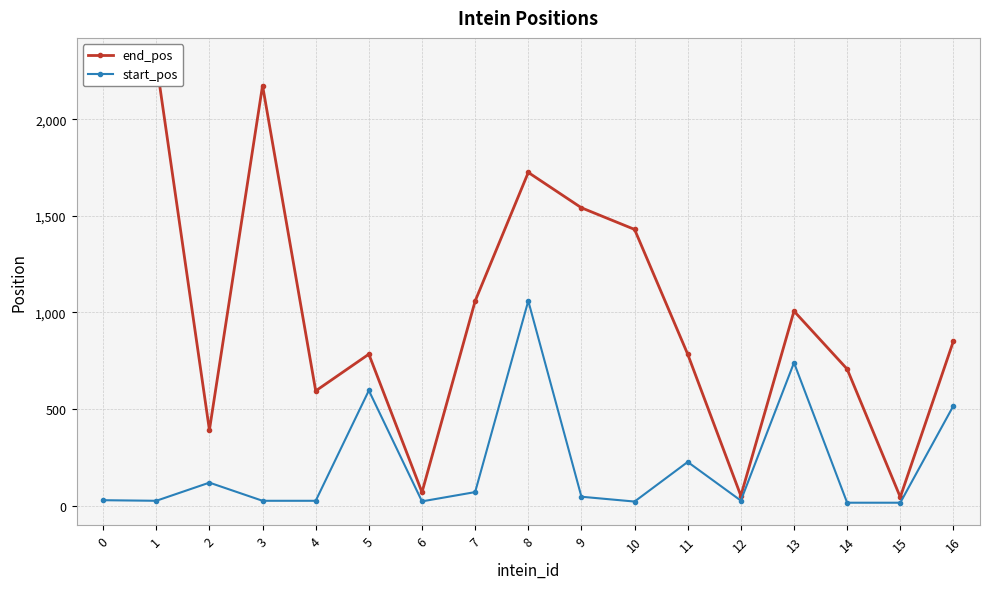

What value does the start_pos series have at 10, to the nearest 10?

20